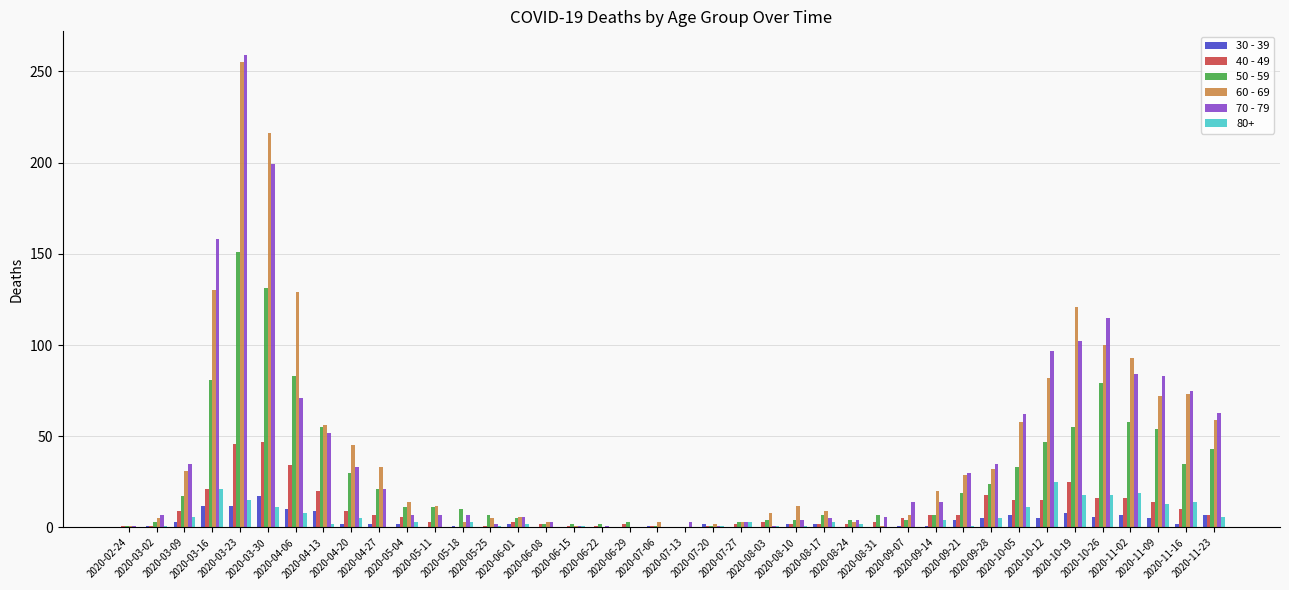

Are the bars horizontal?

No